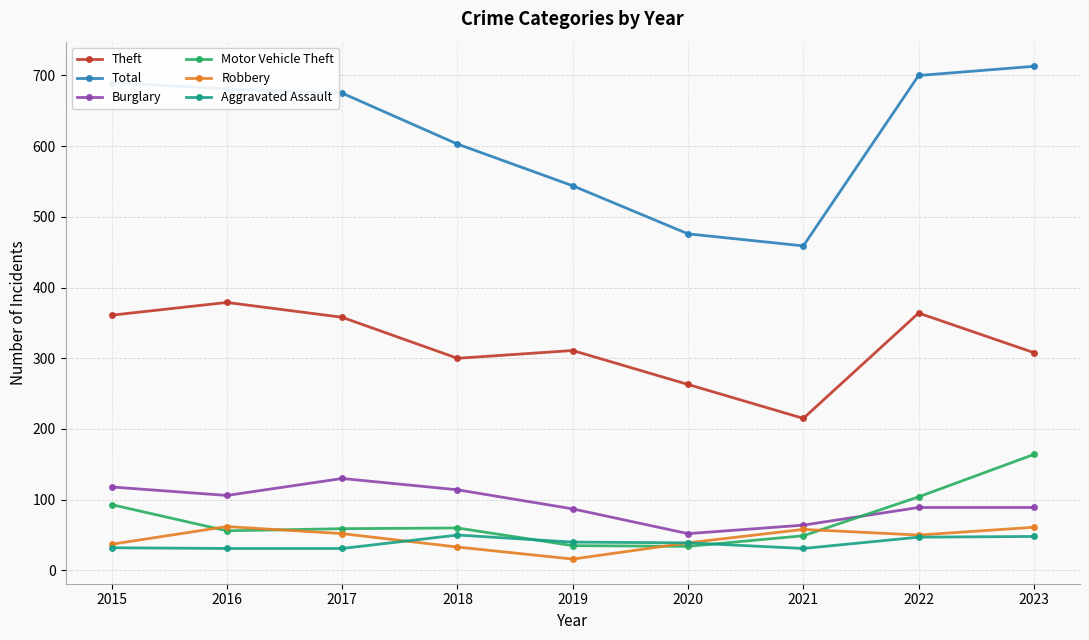

True or false: Motor Vehicle Theft and Robbery intersect in this chart.

True